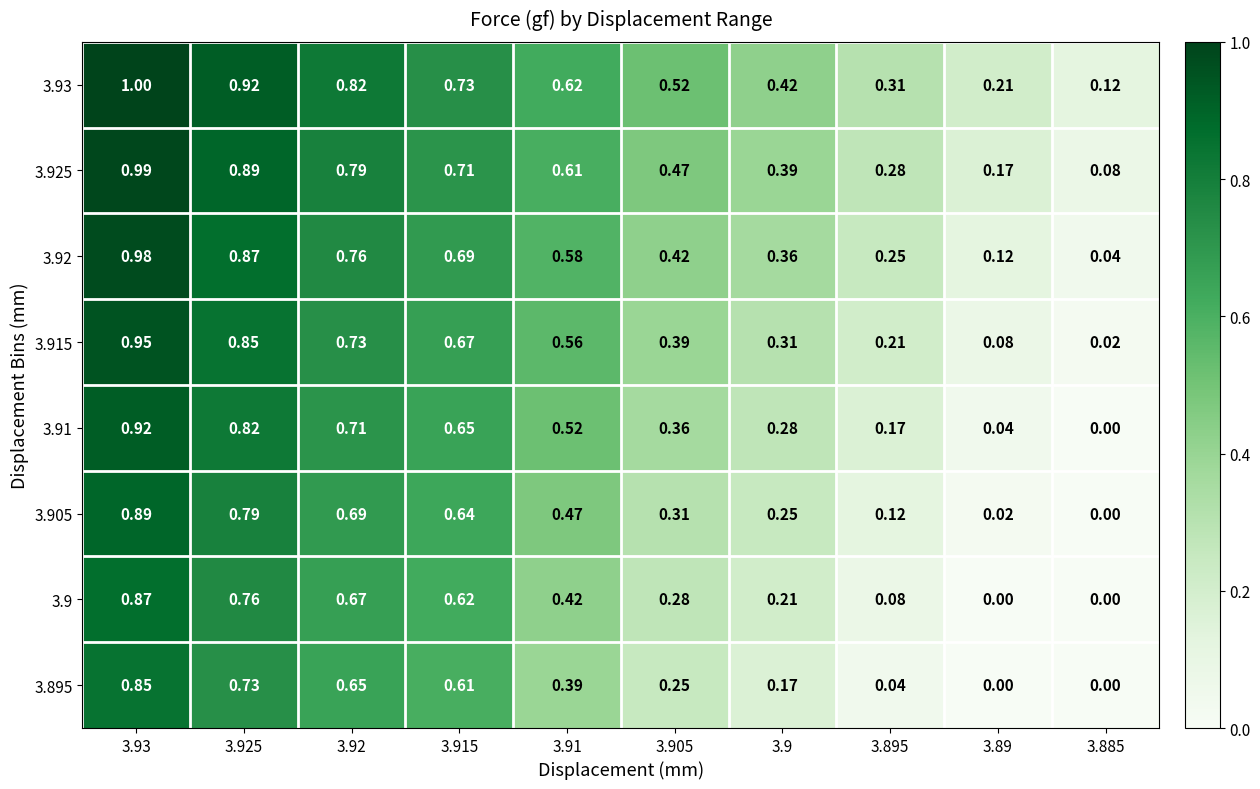

Is the value of 3.91 at 3.925 greater than the value of 3.895 at 3.93?

No